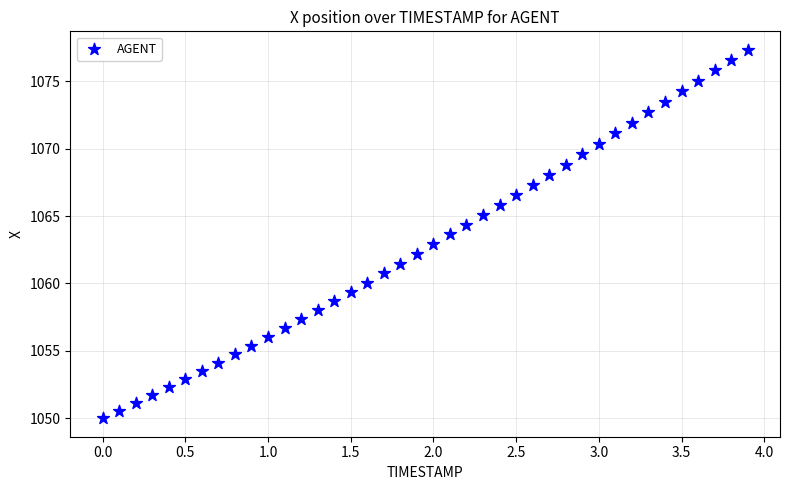

What is the range of Y values (max minus min)?

27.3